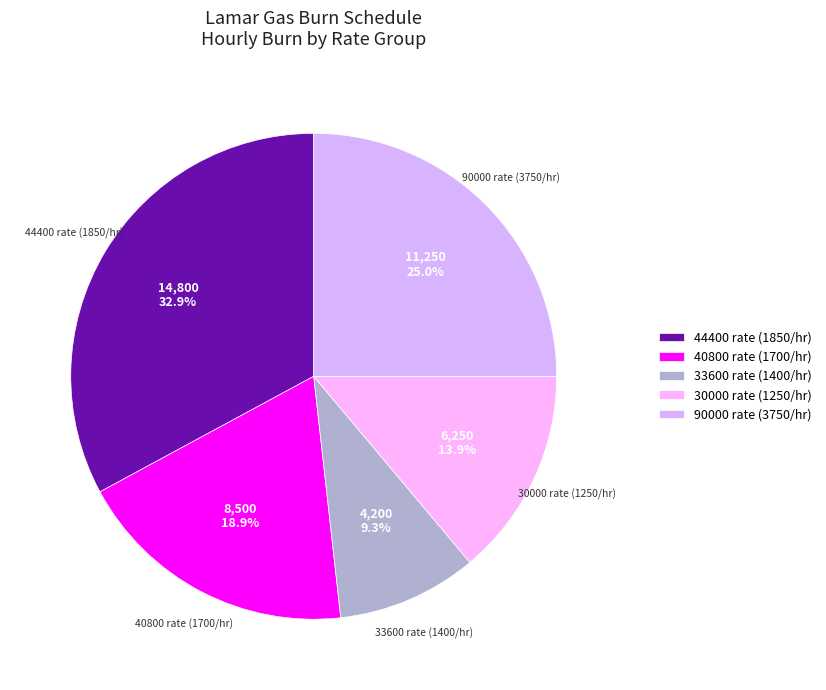

What is the ratio of the value at 33600 rate (1400/hr) to the value at 30000 rate (1250/hr)?

0.7